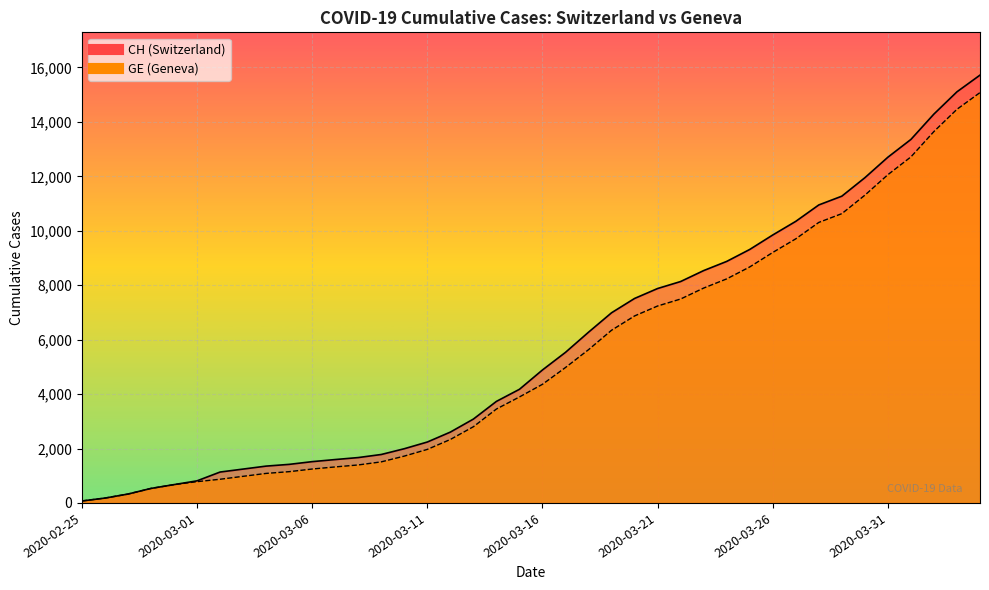

True or false: CH and GE cross at least once.

False